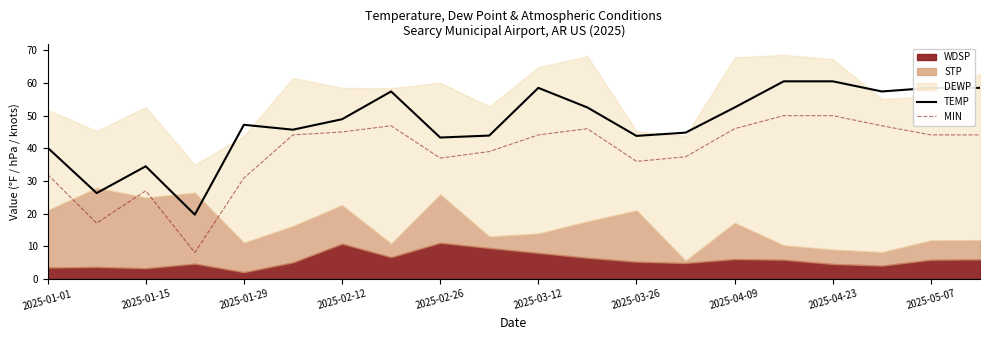

Which series has the largest range (max minus min)?

MIN